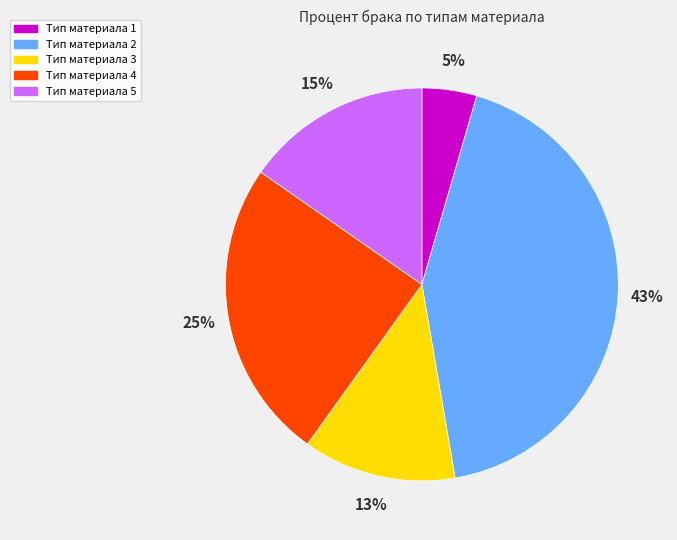

Do Тип материала 5 and Тип материала 3 together represent more than half of the pie?

No